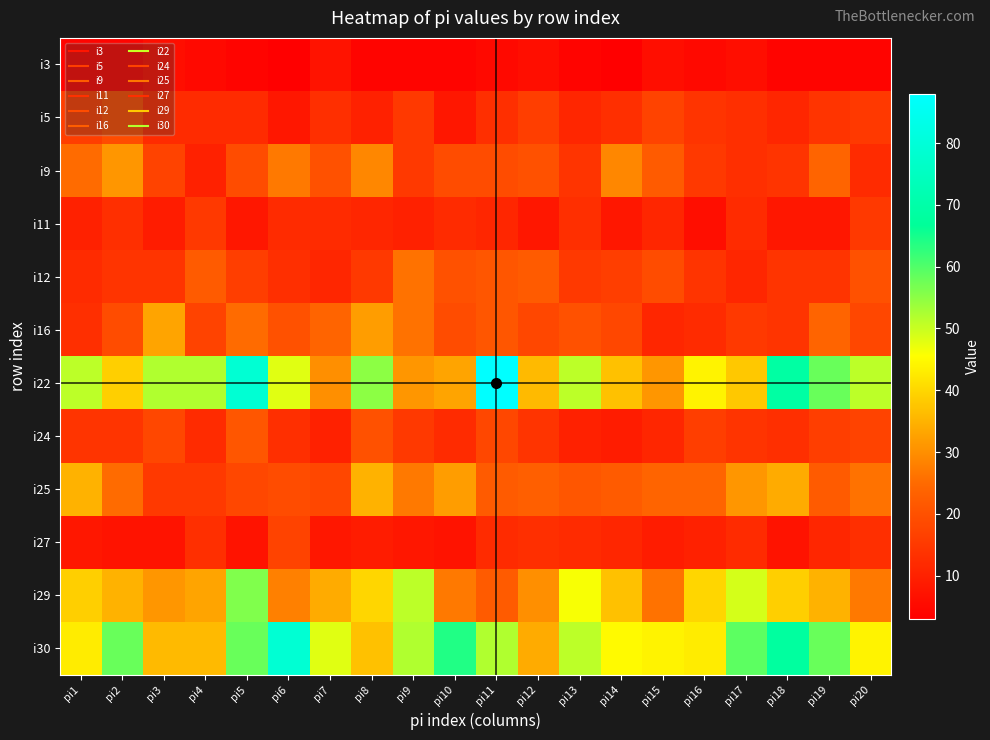

At how many categories does at least one series exceed 50?

15